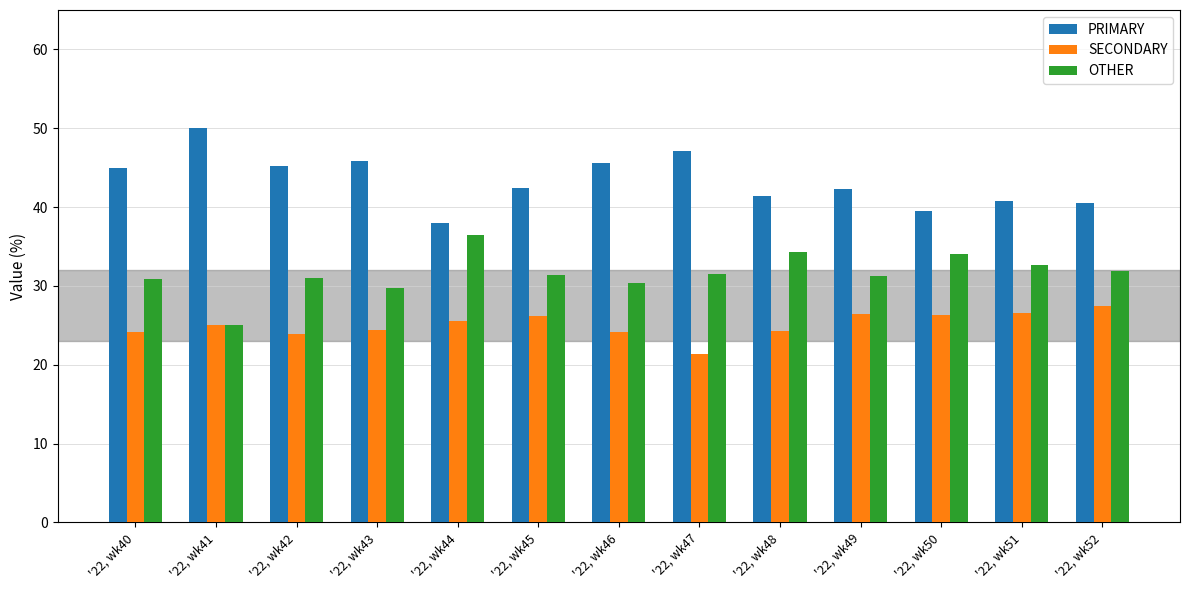

What is the smallest value displayed?

21.4